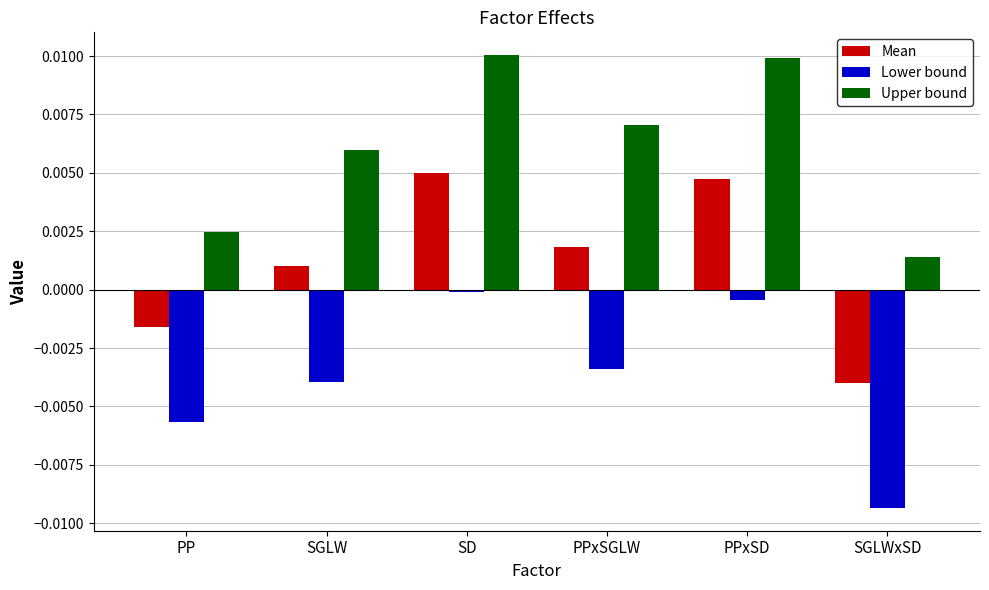

At which label does Upper bound reach its minimum?

SGLWxSD